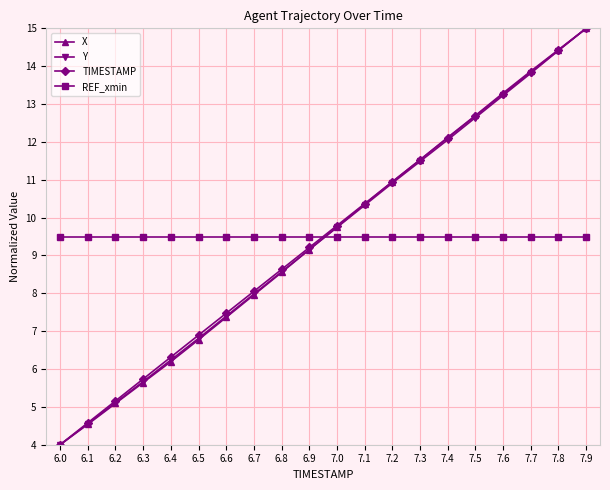

What is the difference between the maximum and minimum values in the X series?

11.0